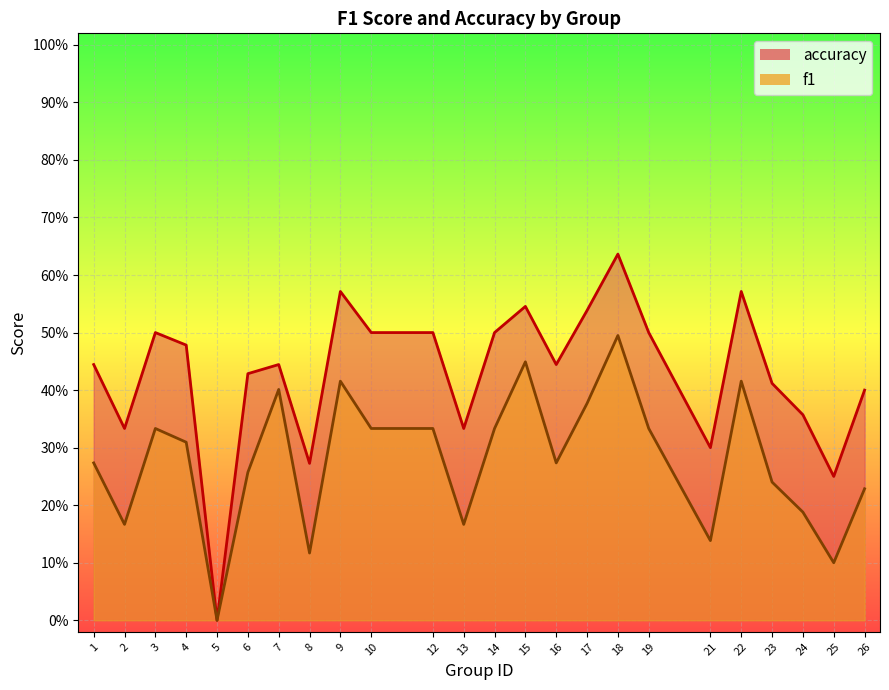

What is the difference between the accuracy values at 6 and 19?

0.1